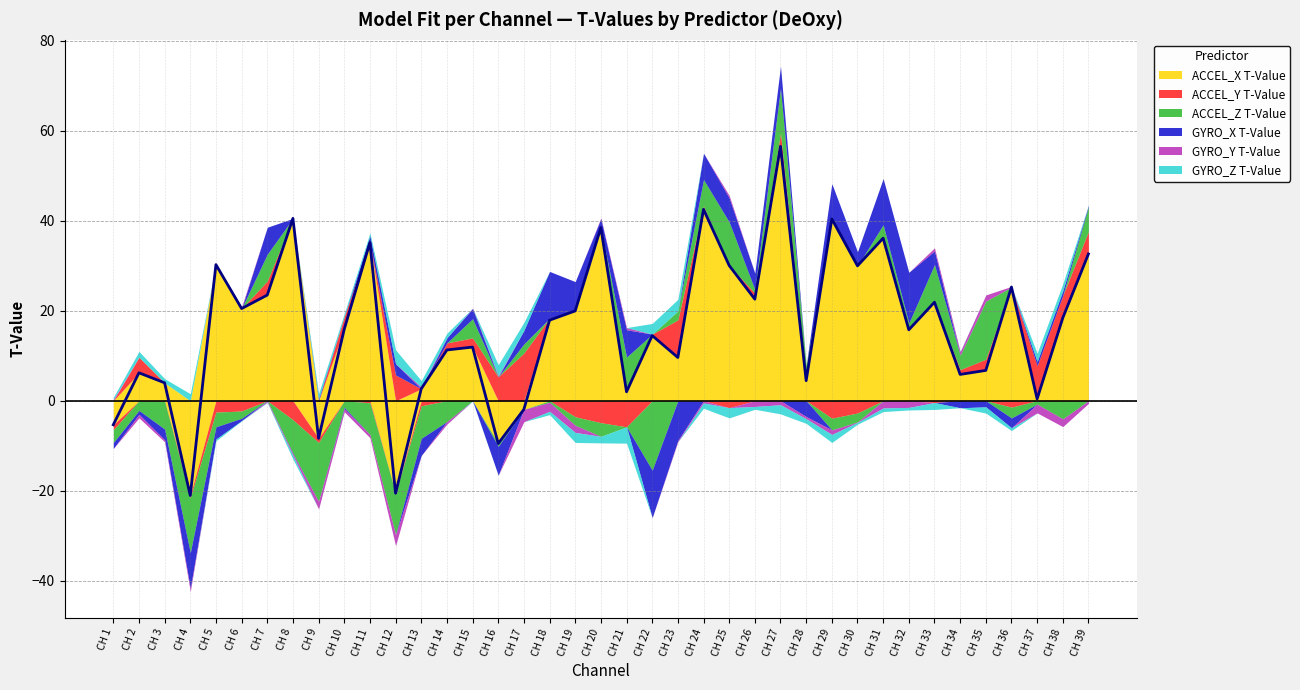

How many data points in ACCEL_X T-Value are less than 15?

18